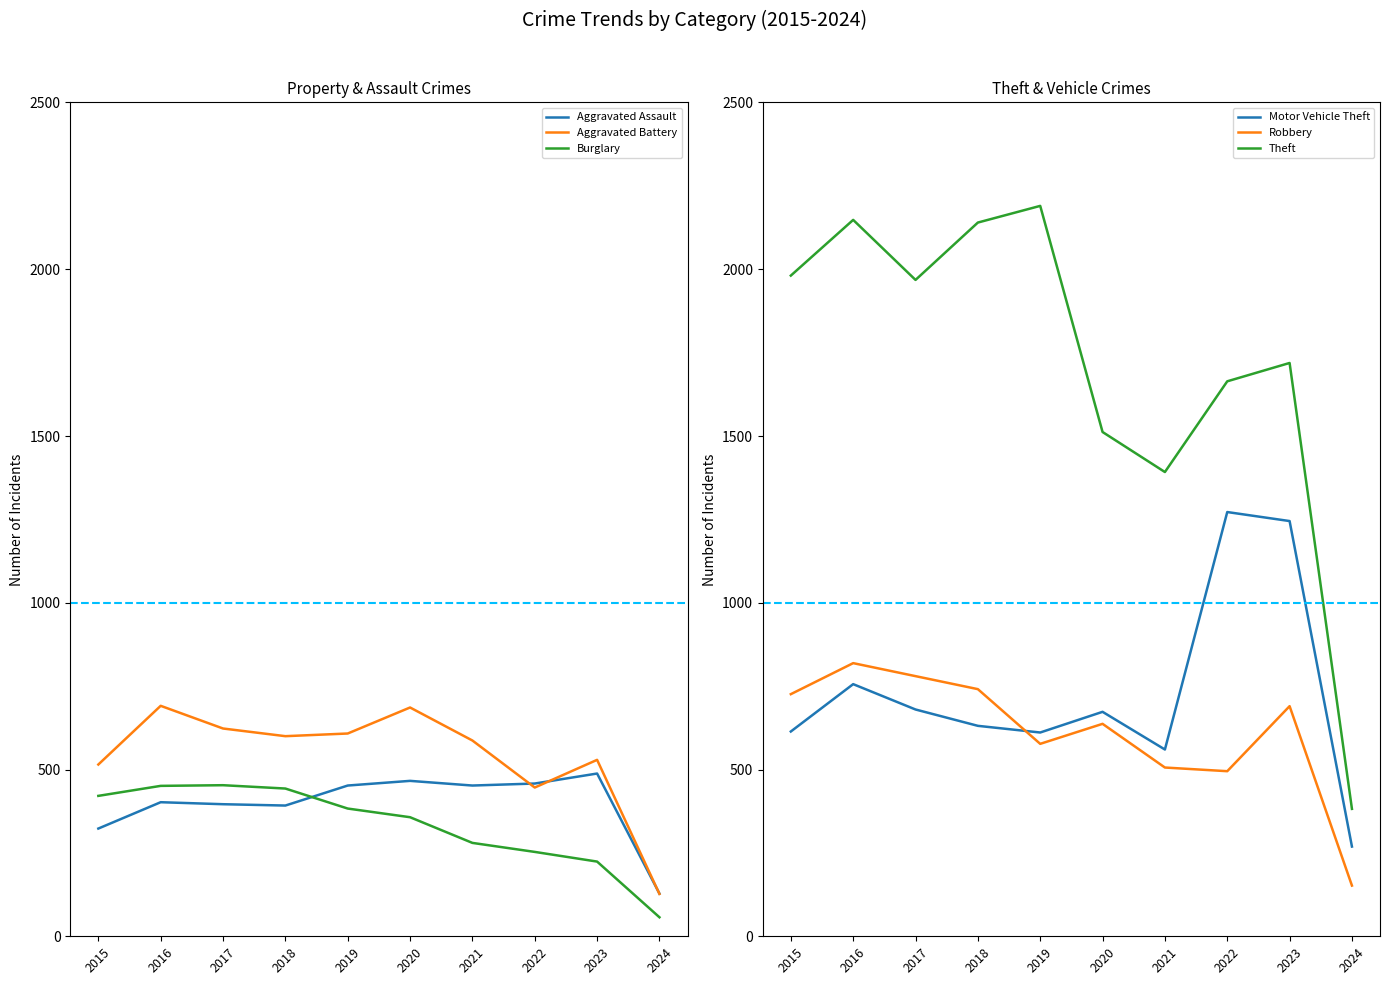

Count the number of data series in this chart.

6